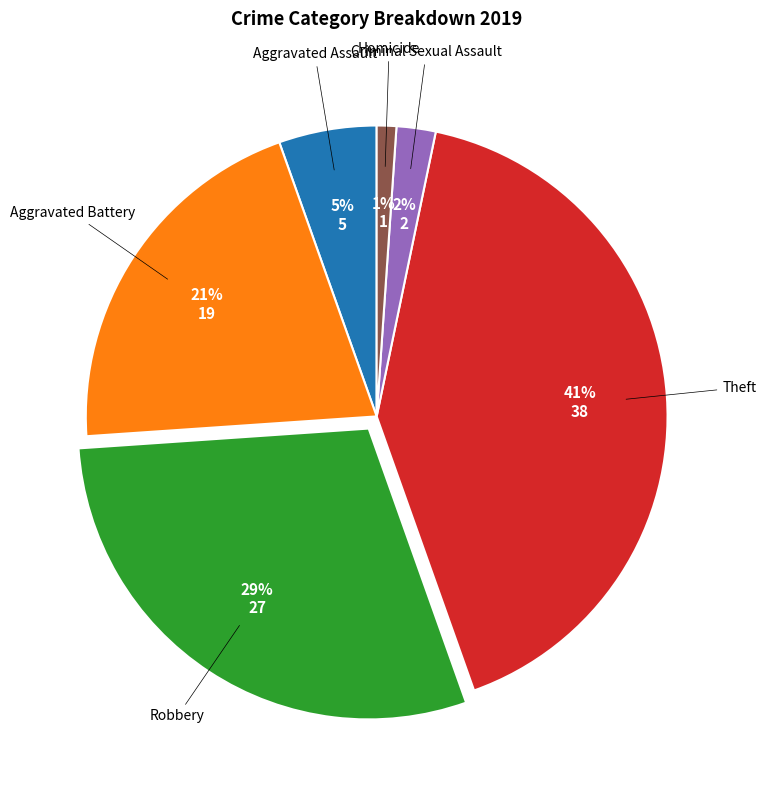

Is there any slice that represents more than half of the pie?

No